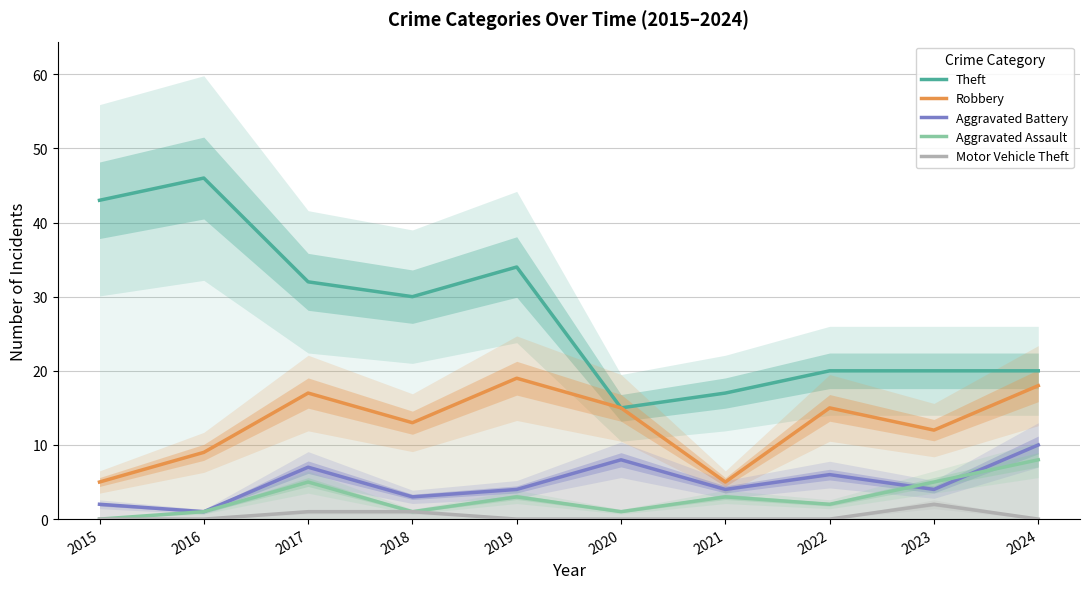

What is the value of the Robbery point at the 2nd from the left?

9